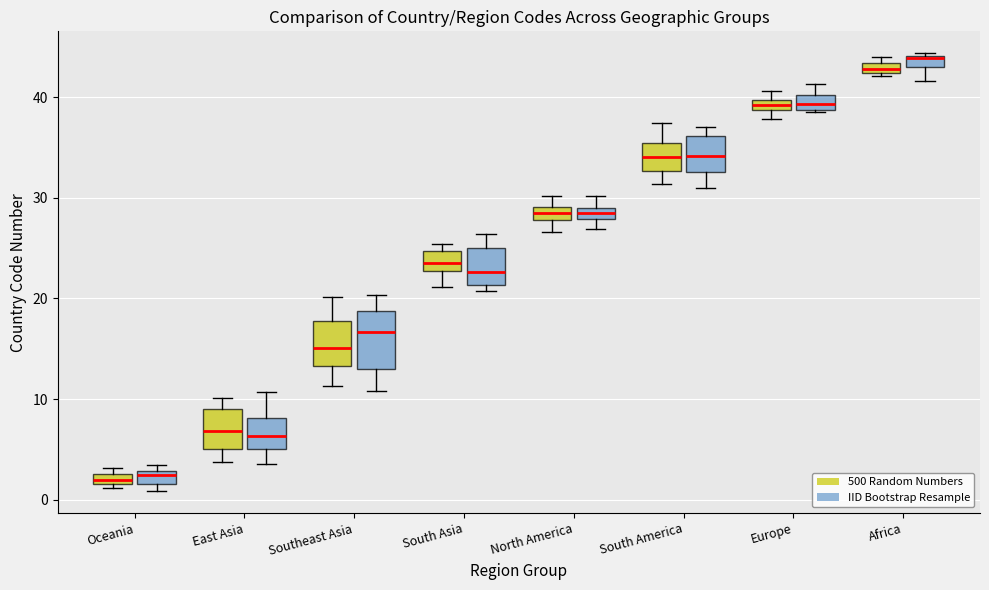

Which box is the tallest, from its lower edge to its upper edge?

Southeast Asia (IID Bootstrap Resample)